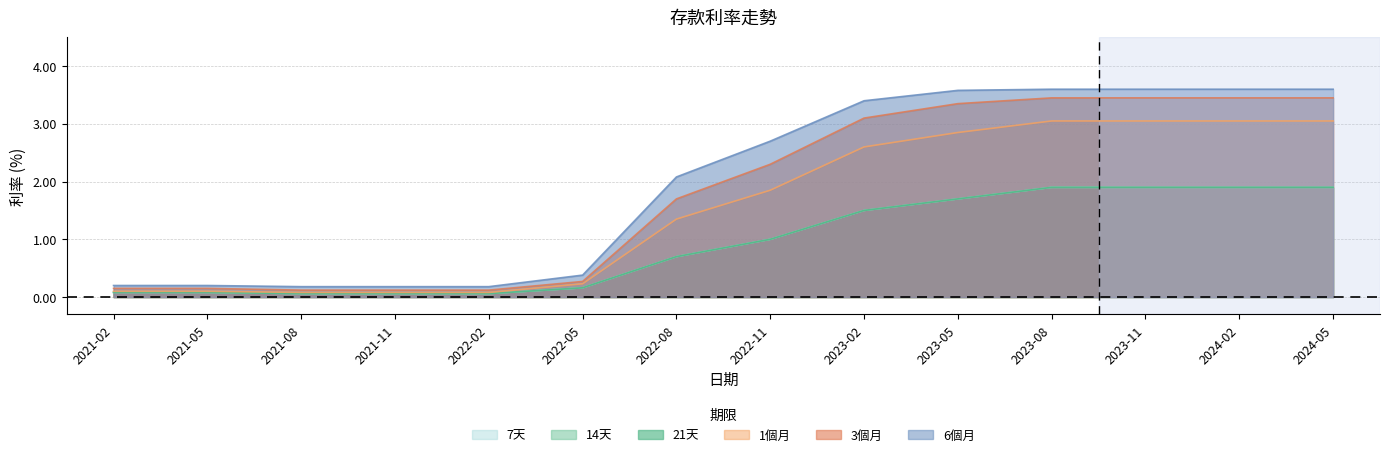

Reading left to right, extract all data points from this chart.

7天: 2021-02=0.1	2021-05=0.1	2021-08=0.1	2021-11=0.1	2022-02=0.1	2022-05=0.2	2022-08=0.7	2022-11=1.0	2023-02=1.5	2023-05=1.7	2023-08=1.9	2023-11=1.9	2024-02=1.9	2024-05=1.9
14天: 2021-02=0.1	2021-05=0.1	2021-08=0.1	2021-11=0.1	2022-02=0.1	2022-05=0.2	2022-08=0.7	2022-11=1.0	2023-02=1.5	2023-05=1.7	2023-08=1.9	2023-11=1.9	2024-02=1.9	2024-05=1.9
21天: 2021-02=0.1	2021-05=0.1	2021-08=0.1	2021-11=0.1	2022-02=0.1	2022-05=0.2	2022-08=0.7	2022-11=1.0	2023-02=1.5	2023-05=1.7	2023-08=1.9	2023-11=1.9	2024-02=1.9	2024-05=1.9
1個月: 2021-02=0.1	2021-05=0.1	2021-08=0.1	2021-11=0.1	2022-02=0.1	2022-05=0.2	2022-08=1.4	2022-11=1.9	2023-02=2.6	2023-05=2.9	2023-08=3.0	2023-11=3.0	2024-02=3.0	2024-05=3.0
3個月: 2021-02=0.1	2021-05=0.1	2021-08=0.1	2021-11=0.1	2022-02=0.1	2022-05=0.3	2022-08=1.7	2022-11=2.3	2023-02=3.1	2023-05=3.4	2023-08=3.5	2023-11=3.5	2024-02=3.5	2024-05=3.5
6個月: 2021-02=0.2	2021-05=0.2	2021-08=0.2	2021-11=0.2	2022-02=0.2	2022-05=0.4	2022-08=2.1	2022-11=2.7	2023-02=3.4	2023-05=3.6	2023-08=3.6	2023-11=3.6	2024-02=3.6	2024-05=3.6